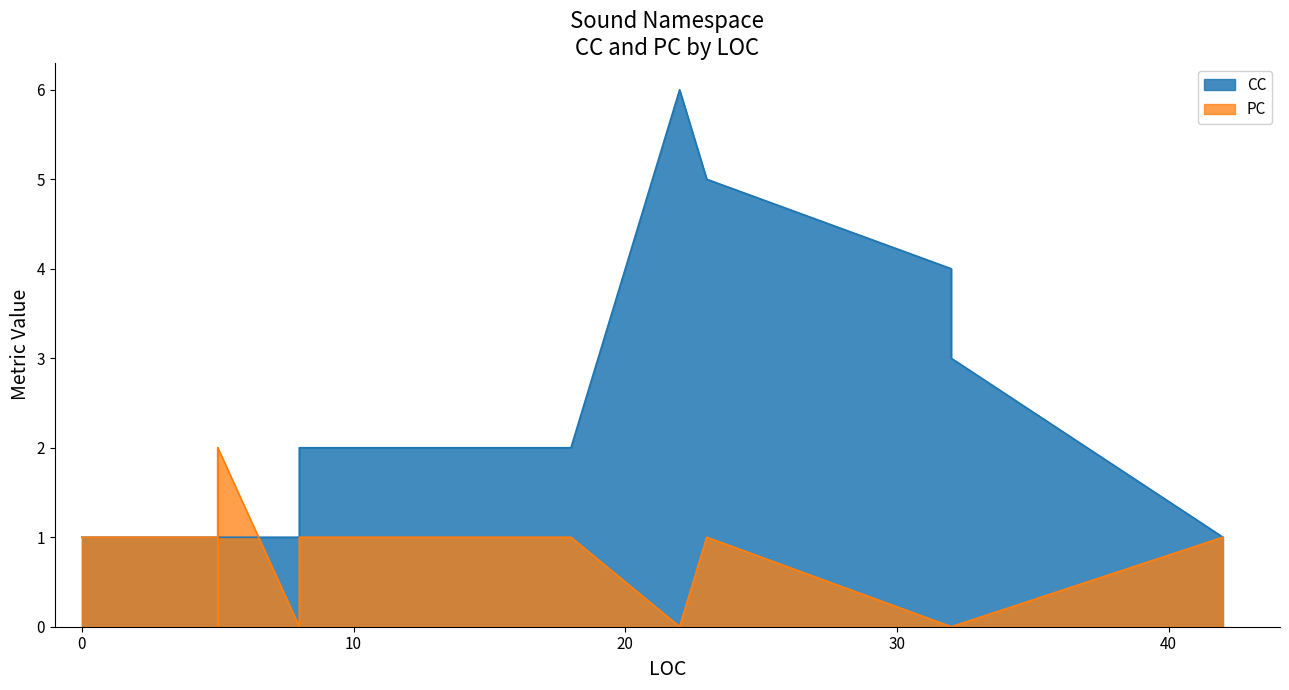

Which has a higher value, 8 or 0?

8